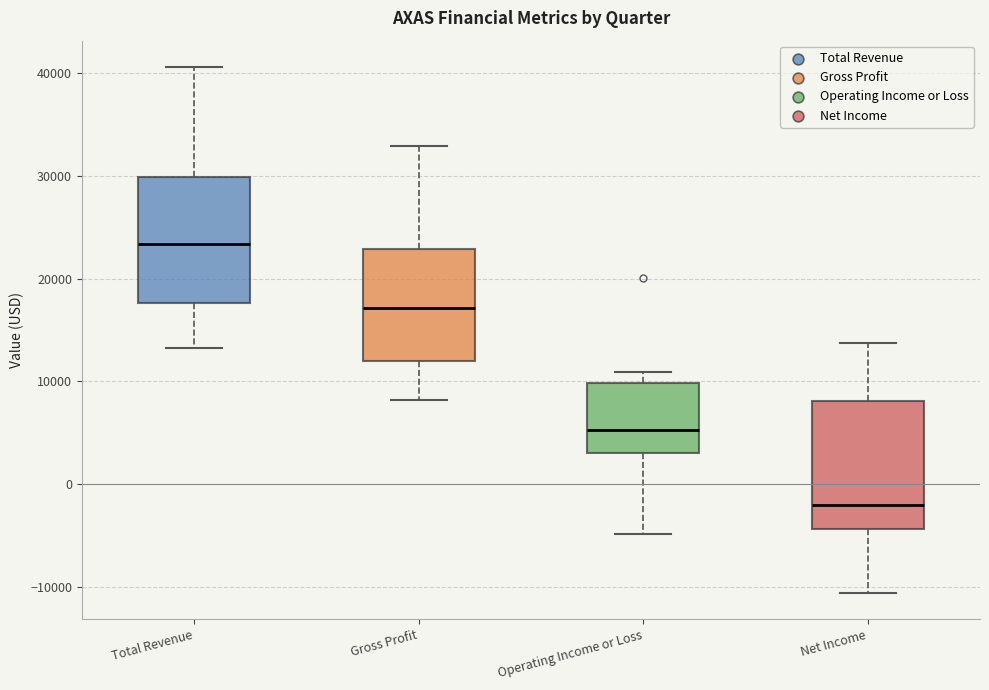

Reading left to right, transcribe this box plot: for each box, give where its median line is, the range the box spans, and where its two whiskers end, as read against the y-axis. The values are not printed on the chart, so give them approximately, as read against the axis.

Total Revenue: median 23000, box 18000 to 30000, whiskers 13000 to 41000
Gross Profit: median 17000, box 12000 to 23000, whiskers 8000 to 33000
Operating Income or Loss: median 5000, box 3000 to 10000, whiskers -5000 to 11000
Net Income: median -2000, box -4000 to 8000, whiskers -11000 to 14000